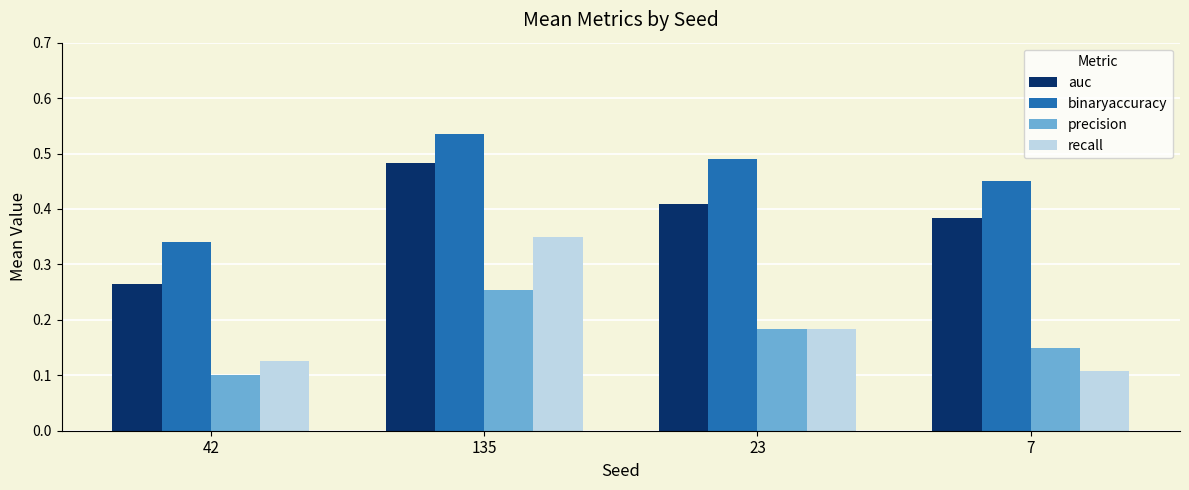

At which label is auc closest to 0?

42